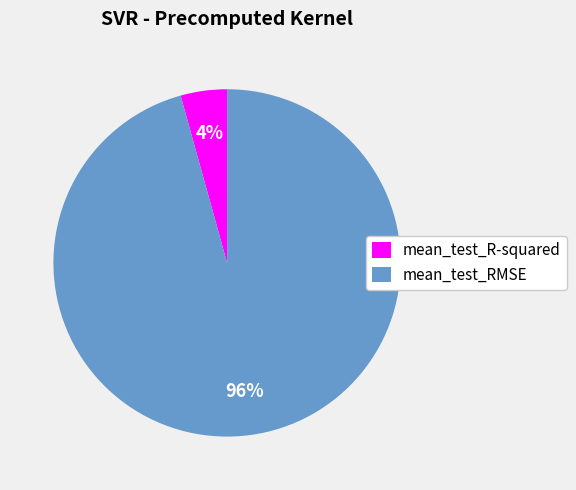

How many slices are in this pie chart?

2